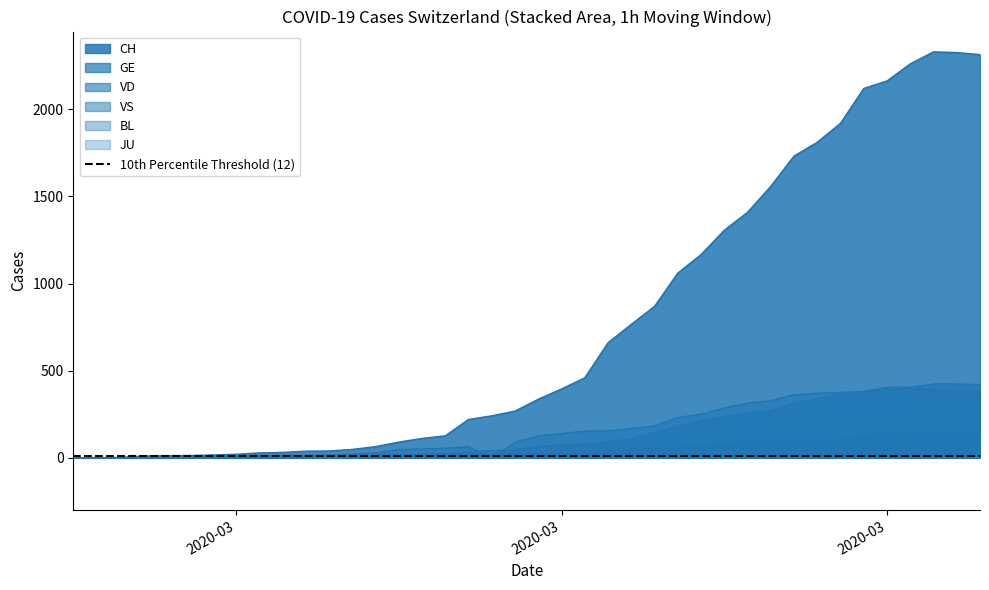

Where is VS nearest to the value 72?

2020-03-23